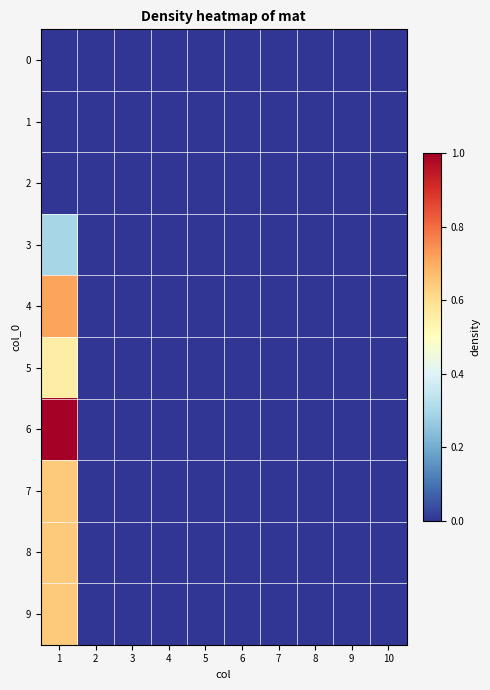

At 1, list the series in order from smallest to largest.

0, 1, 2, 3, 5, 7, 8, 9, 4, 6